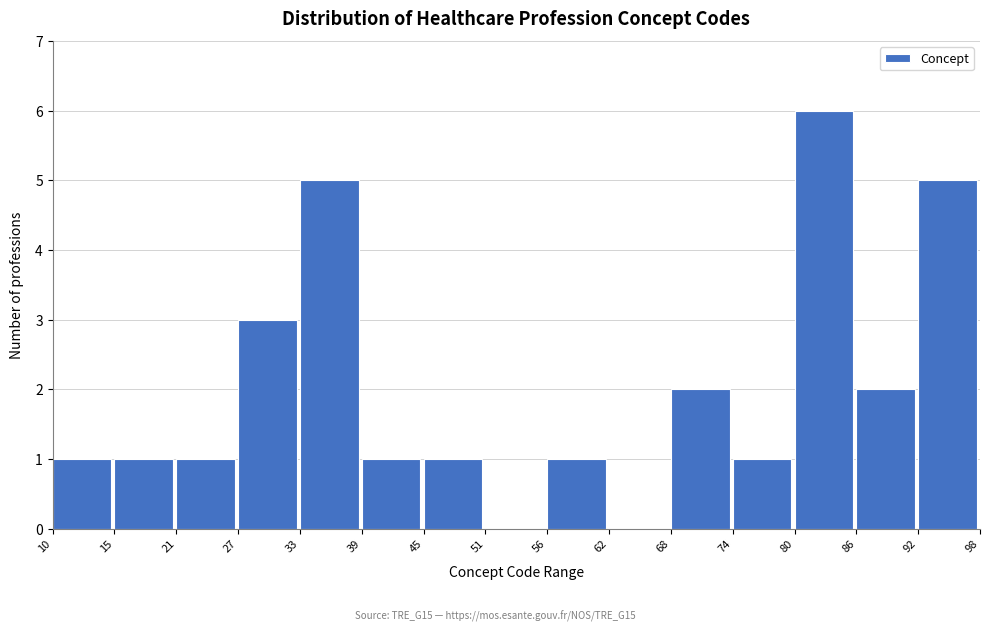

Reading left to right, list all the values displayed in this chart.

10=1	15=1	21=1	27=3	33=5	39=1	45=1	51=0	56=1	62=0	68=2	74=1	80=6	86=2	92=5